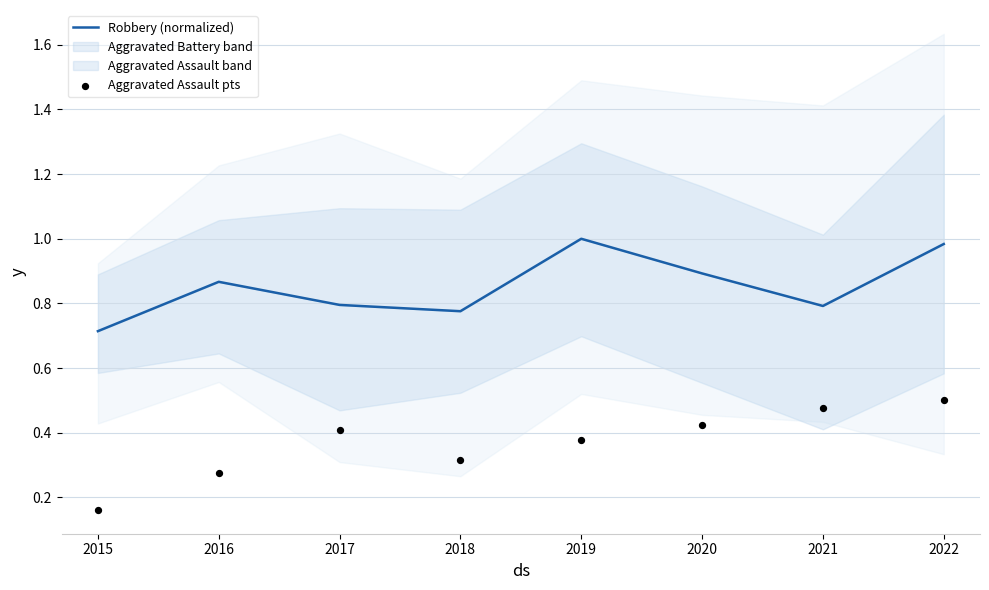

What is the total value across all series at 2018?

1.1